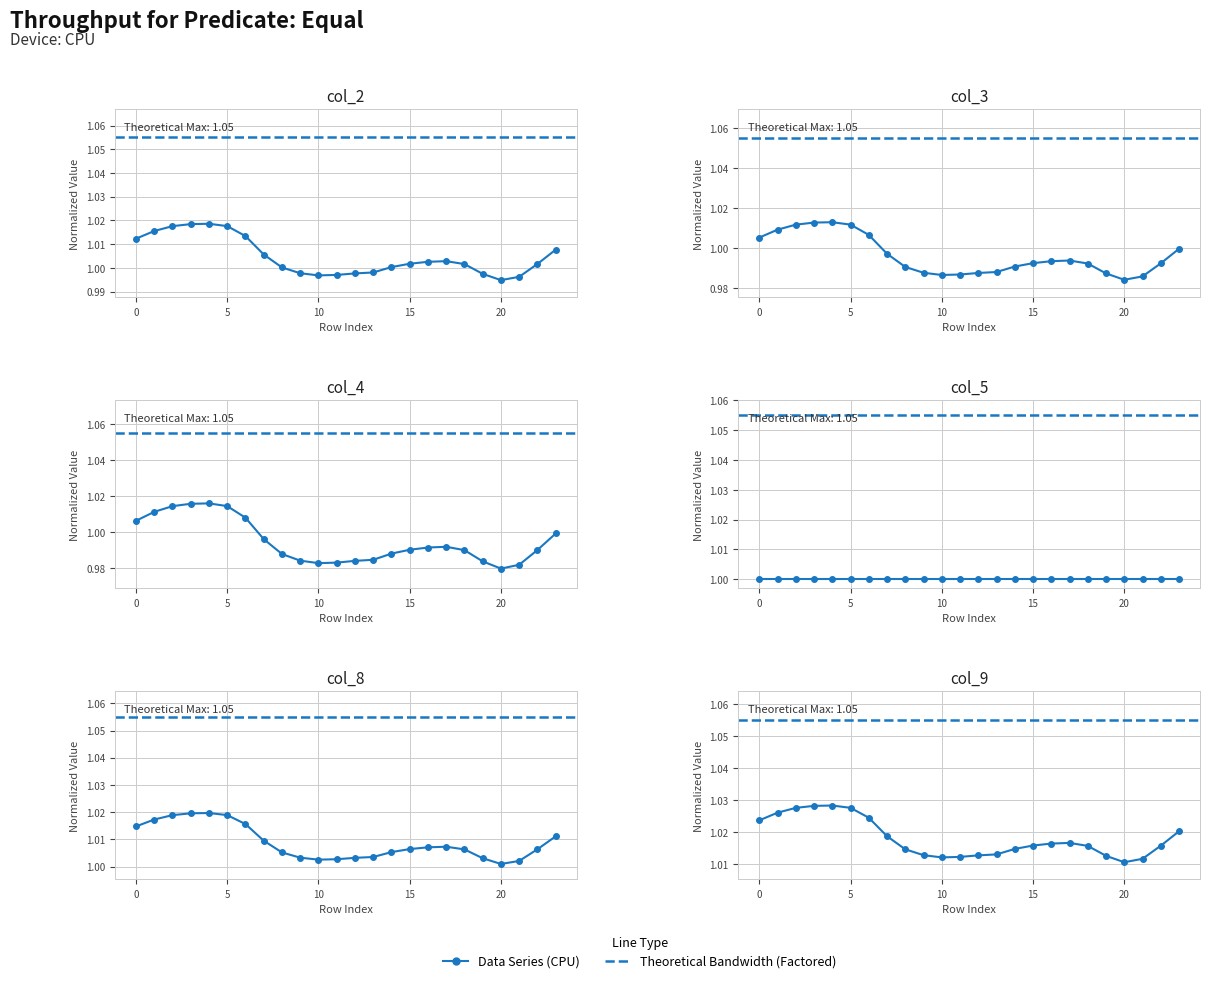

The value of col_2 at 21 is 0.5. True or false?

False